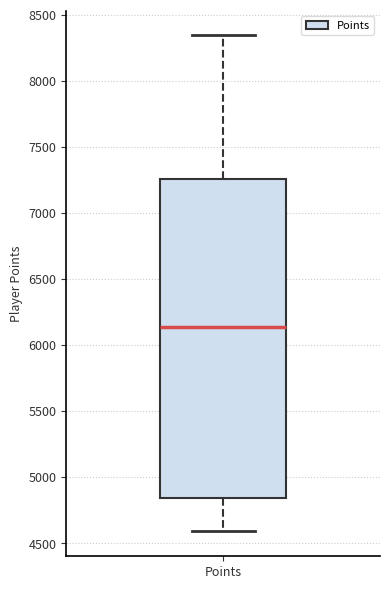

Read this box plot against the y-axis: the position of the median line, the range covered by the box, and the ends of both whiskers. The values are not printed on the chart, so give them approximately, as read against the axis.

median 6150, box 4850 to 7250, whiskers 4600 to 8350